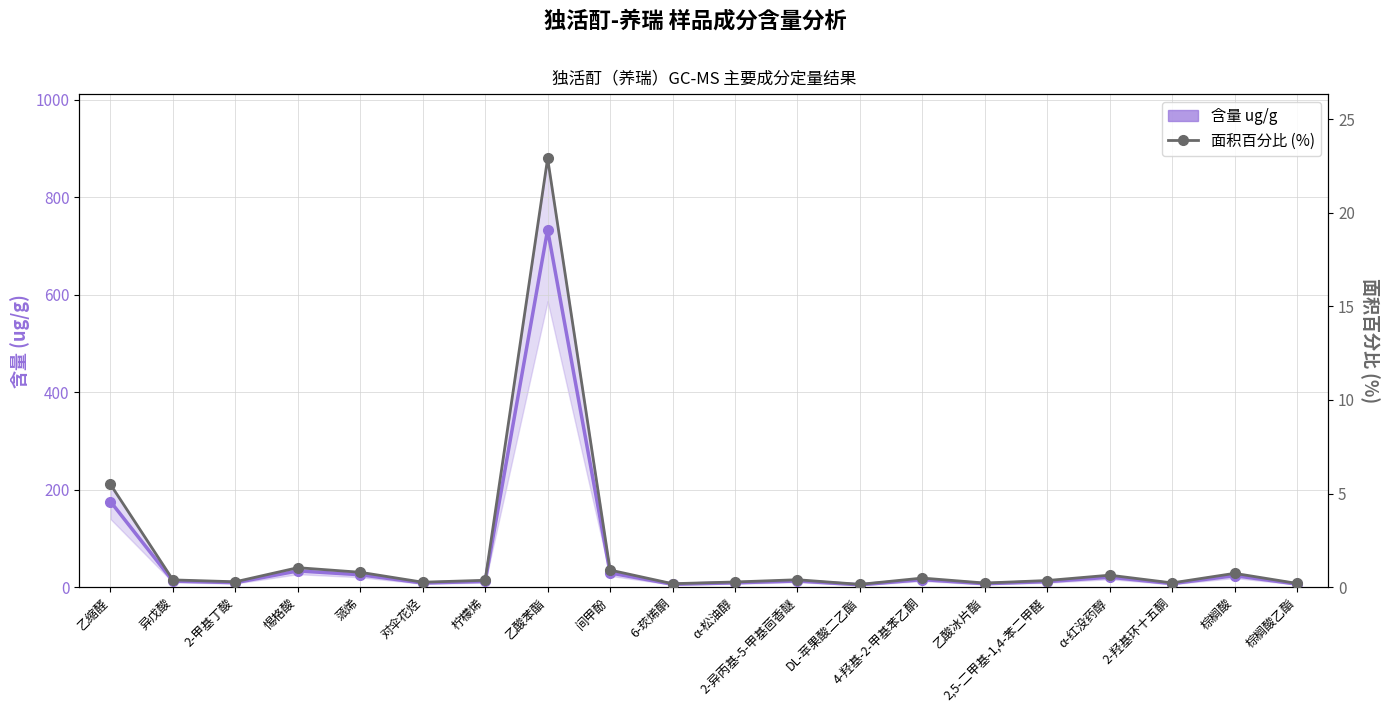

What is the spread (max minus min) of values at 6-莰烯酮?

5.8